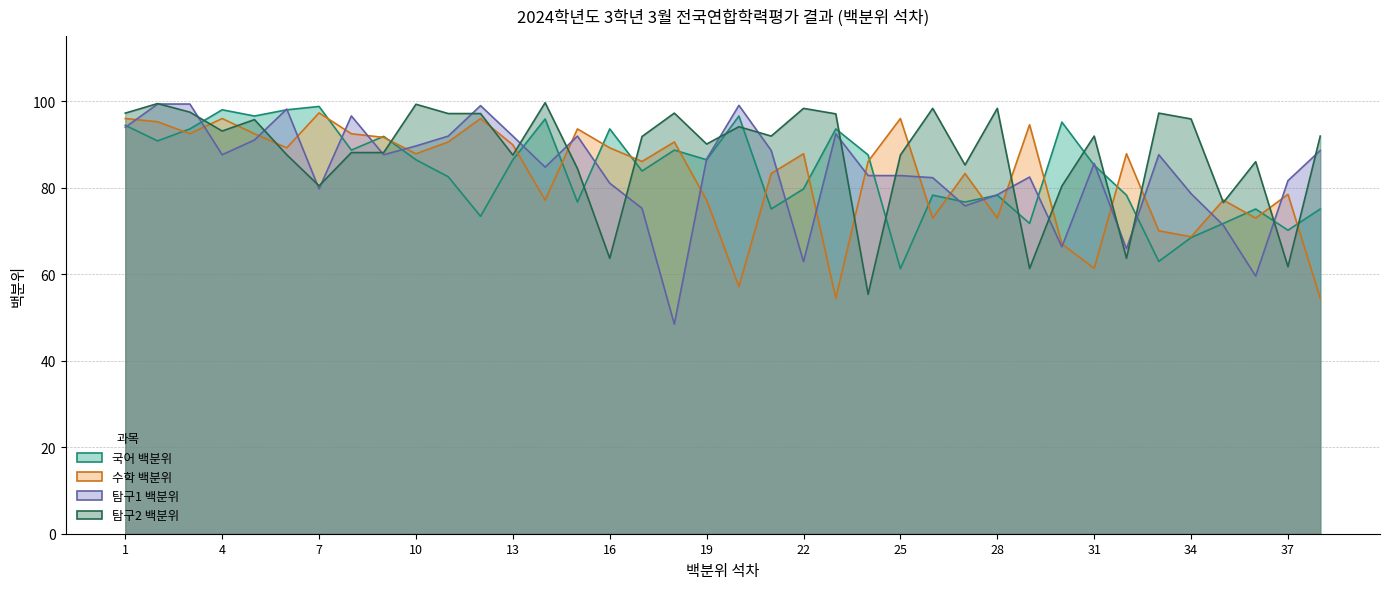

List the labels in order of 수학_백분위 value, largest first.

7, 1, 4, 12, 25, 2, 29, 15, 3, 5, 8, 9, 11, 18, 13, 6, 16, 10, 22, 32, 17, 24, 21, 27, 37, 14, 19, 35, 26, 28, 36, 33, 34, 30, 31, 20, 23, 38